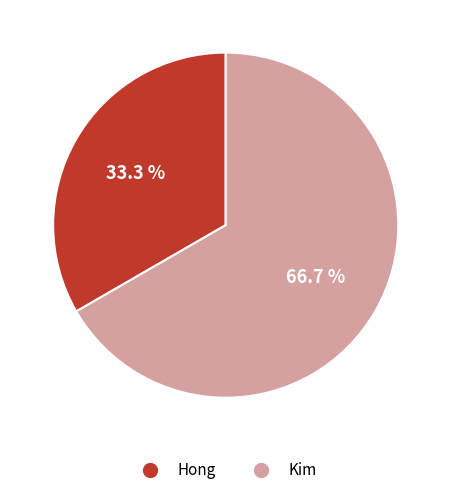

To the nearest percent, what is the difference between the largest and smallest slice percentages?

33%